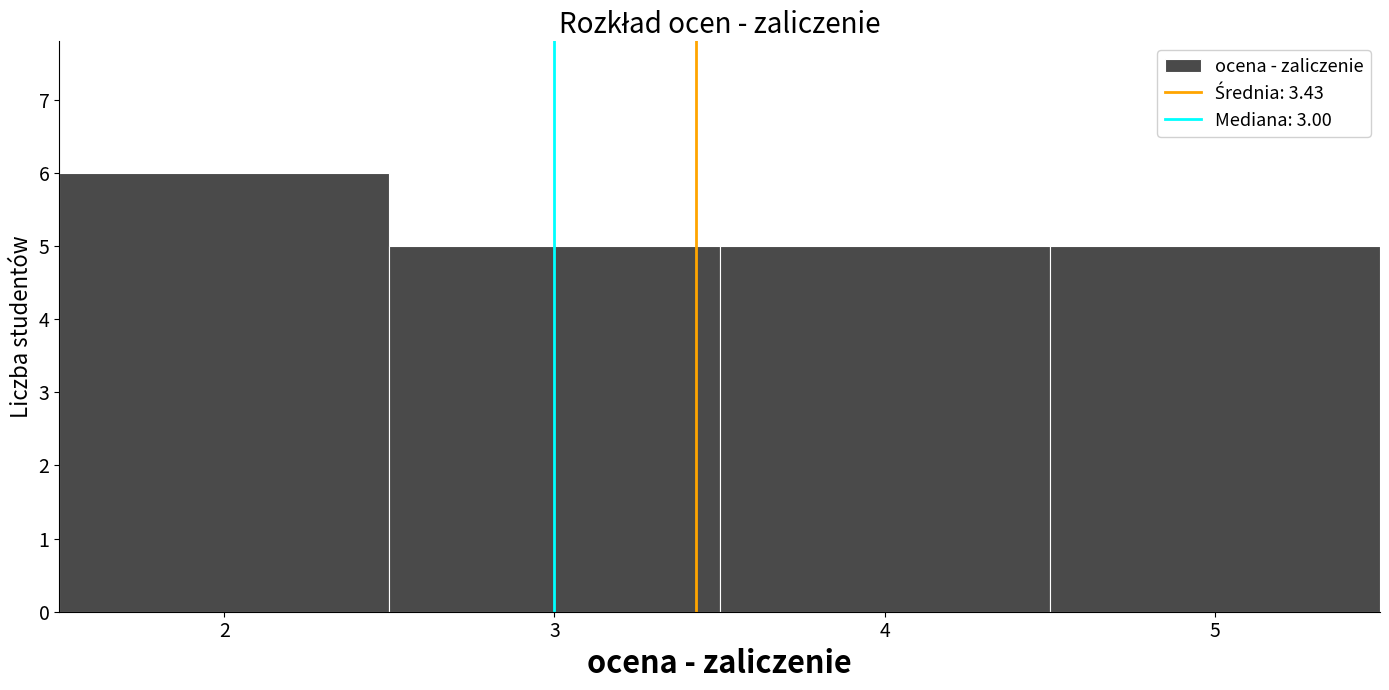

Reading left to right, transcribe this chart: for each bar, give the range it covers on the x-axis and its height. The values are not printed on the chart, so give them approximately, as read against the axis.

1.5 to 2.5: 6
2.5 to 3.5: 5
3.5 to 4.5: 5
4.5 to 5.5: 5